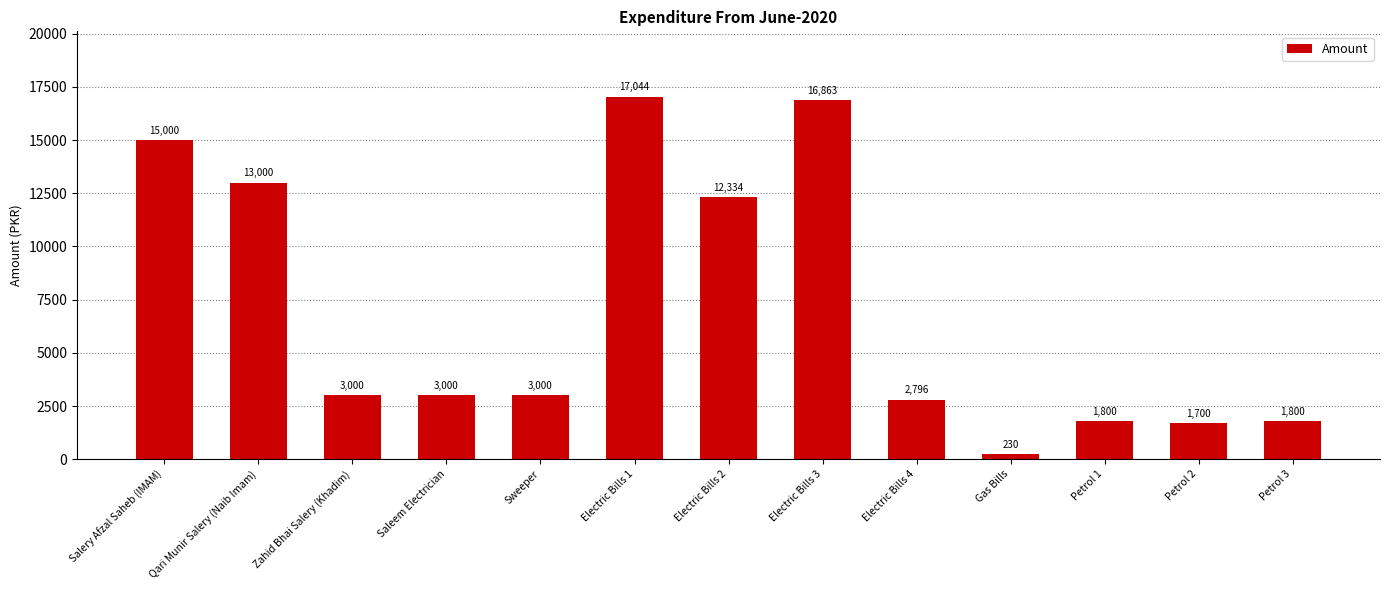

What is the label of the 9th bar from the right?

Sweeper